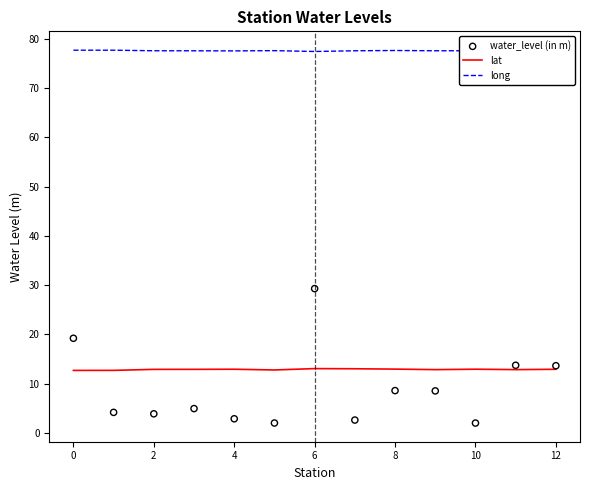

What are all the series names shown in the legend?

lat, long, water_level (in m)